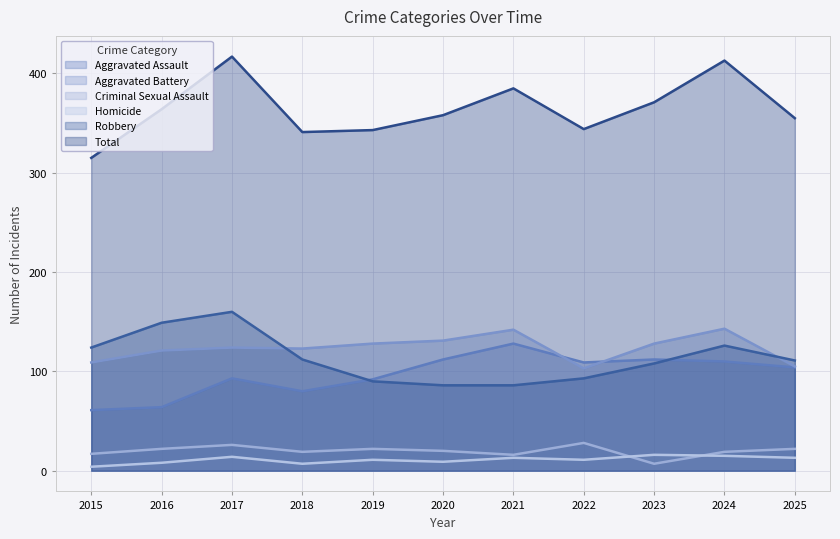

What is the sum of all Aggravated Assault values?

1065